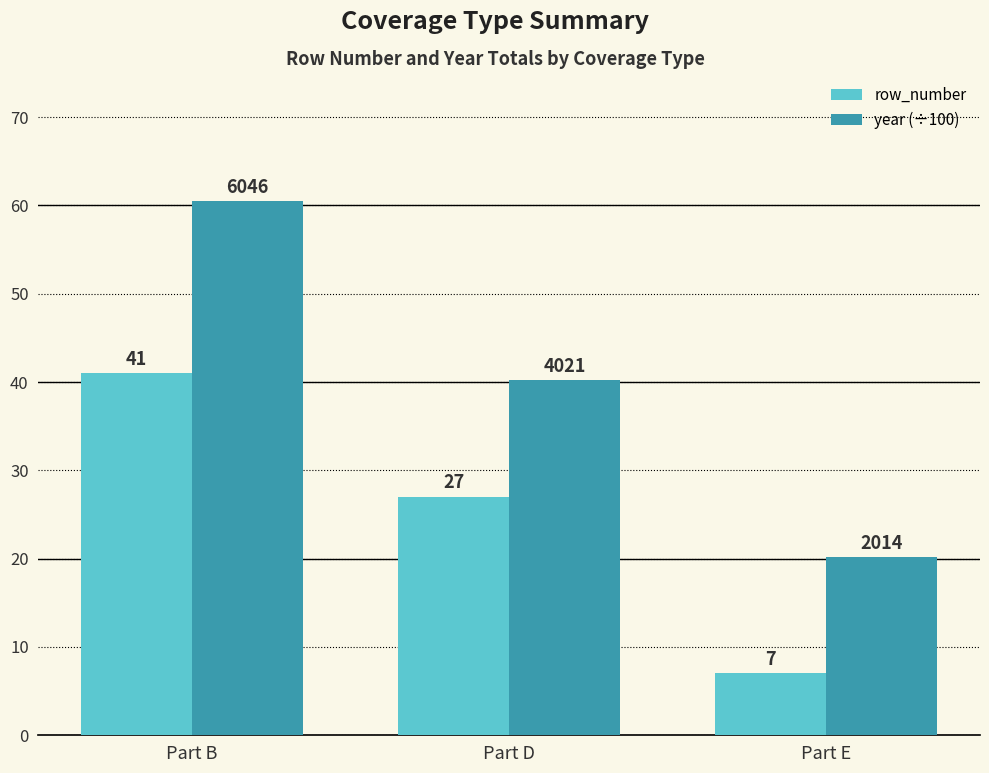

What is the approximate value of year (÷100) at Part B?

60.5